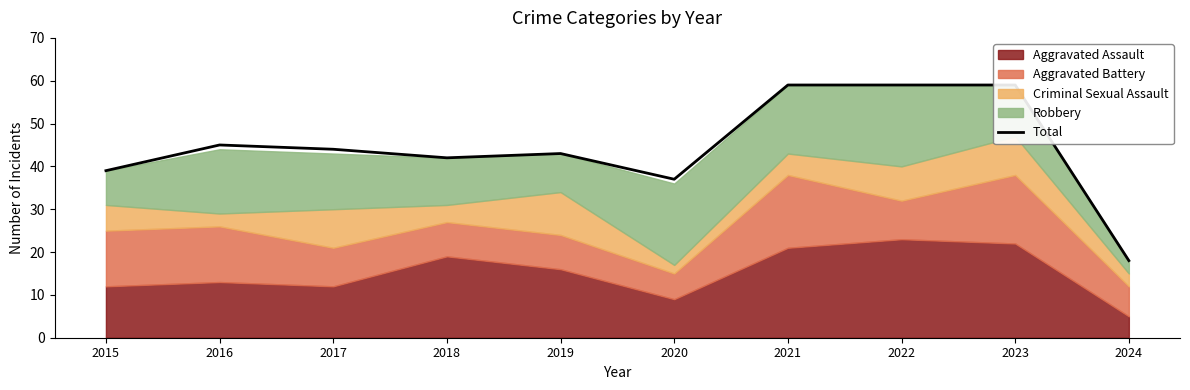

The chart shows a value of 27 at 2023. True or false?

False